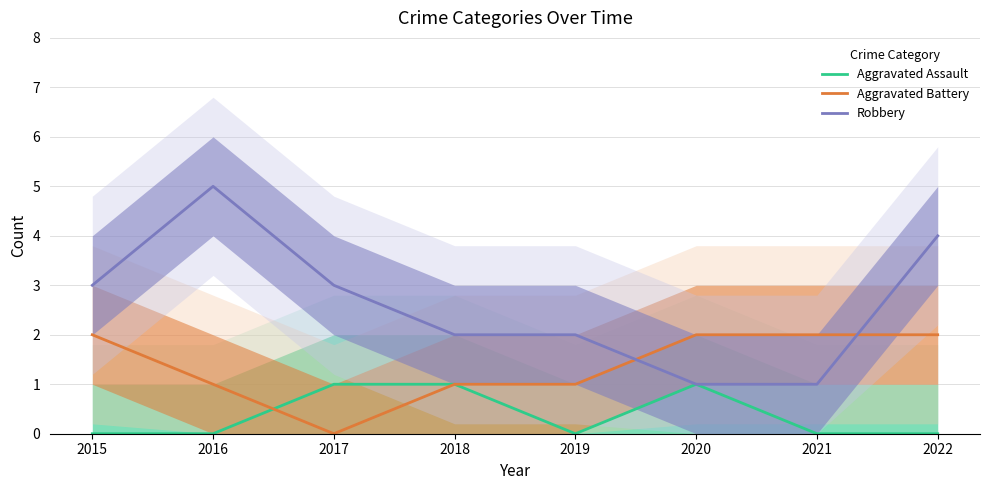

Which series has the largest total across all categories?

Robbery